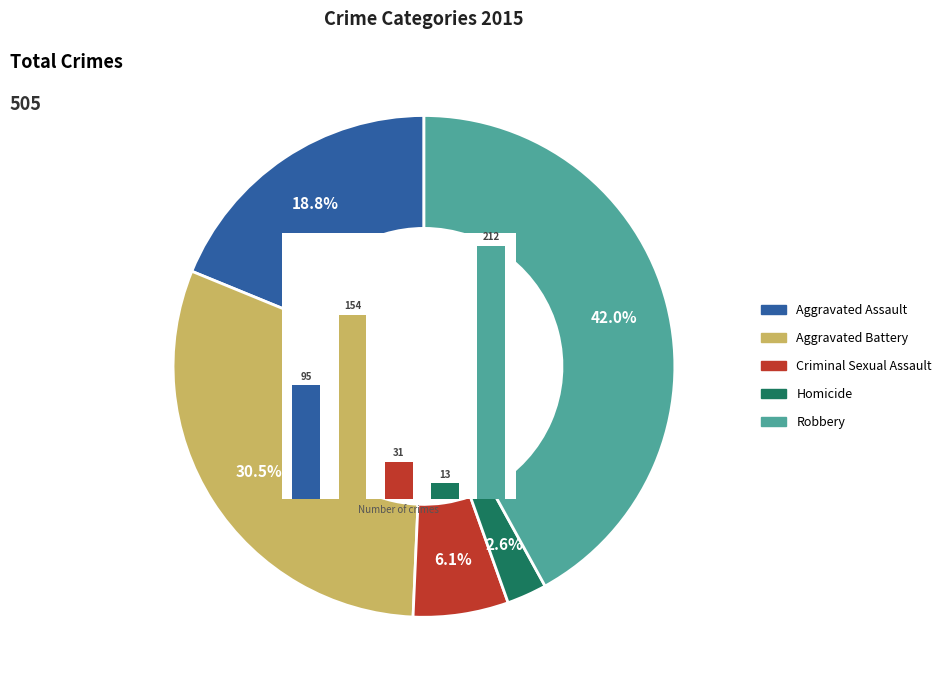

Is Robbery the majority of the pie?

No